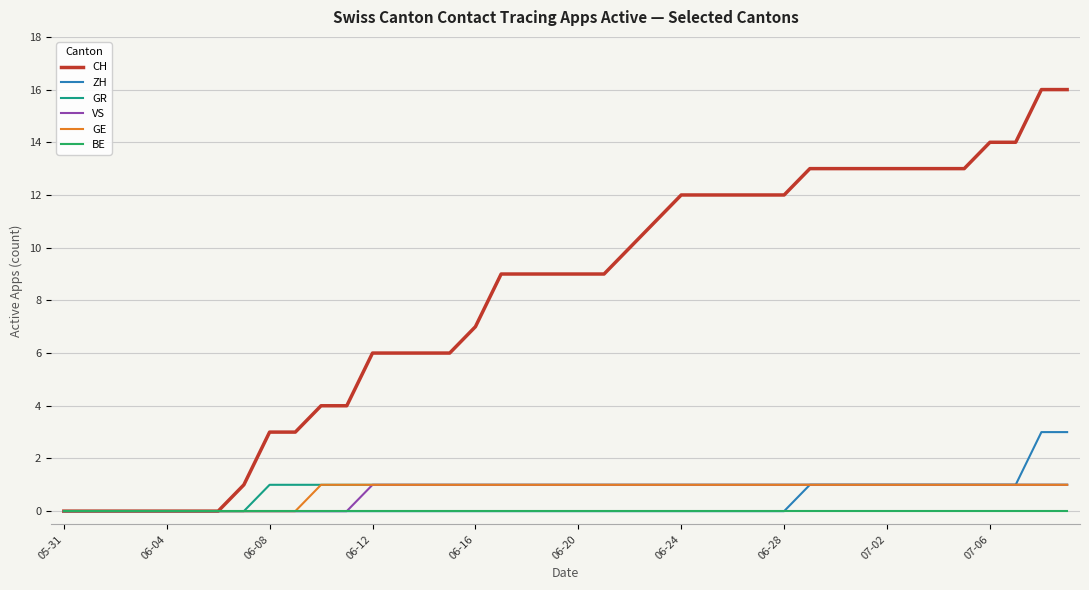

What is the maximum value shown in the chart?

16